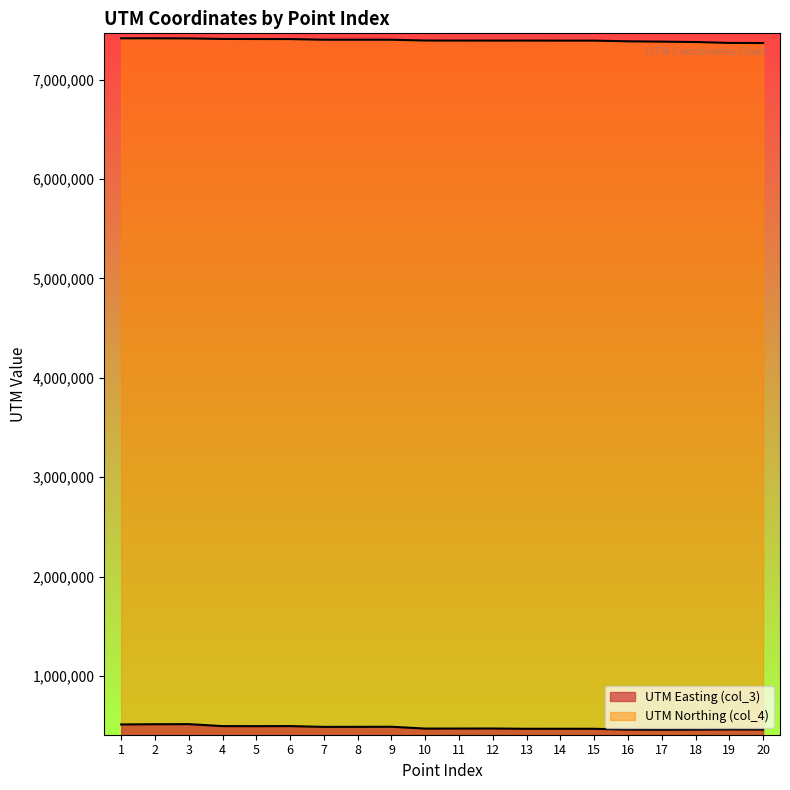

Which series has the largest range (max minus min)?

UTM Easting (col_3)